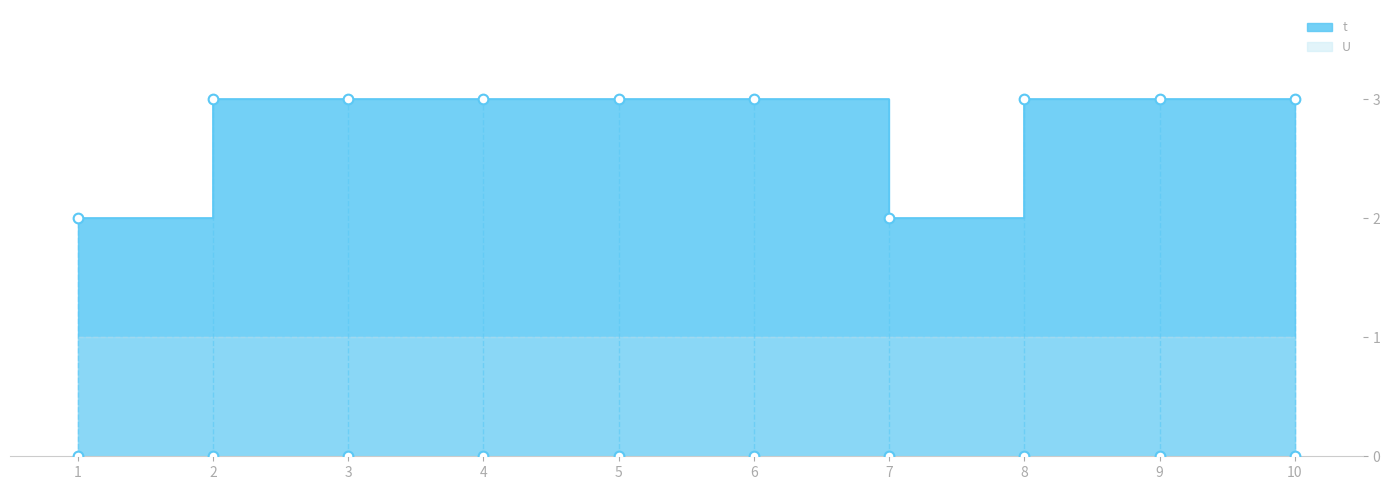

What is the sum of the values at 6 and 7?

5